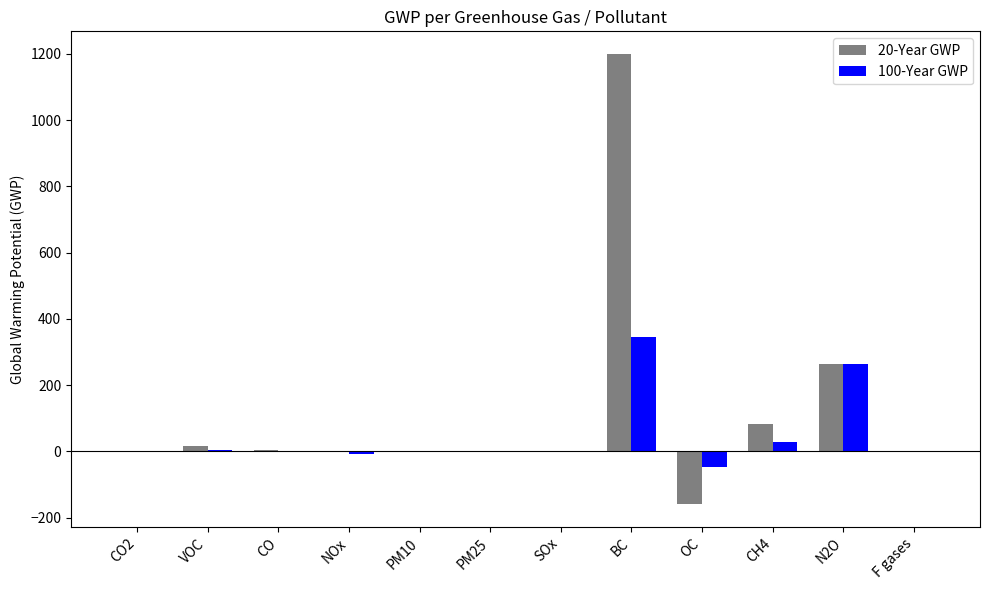

What is the sum of all 20-Year GWP values?

1409.4